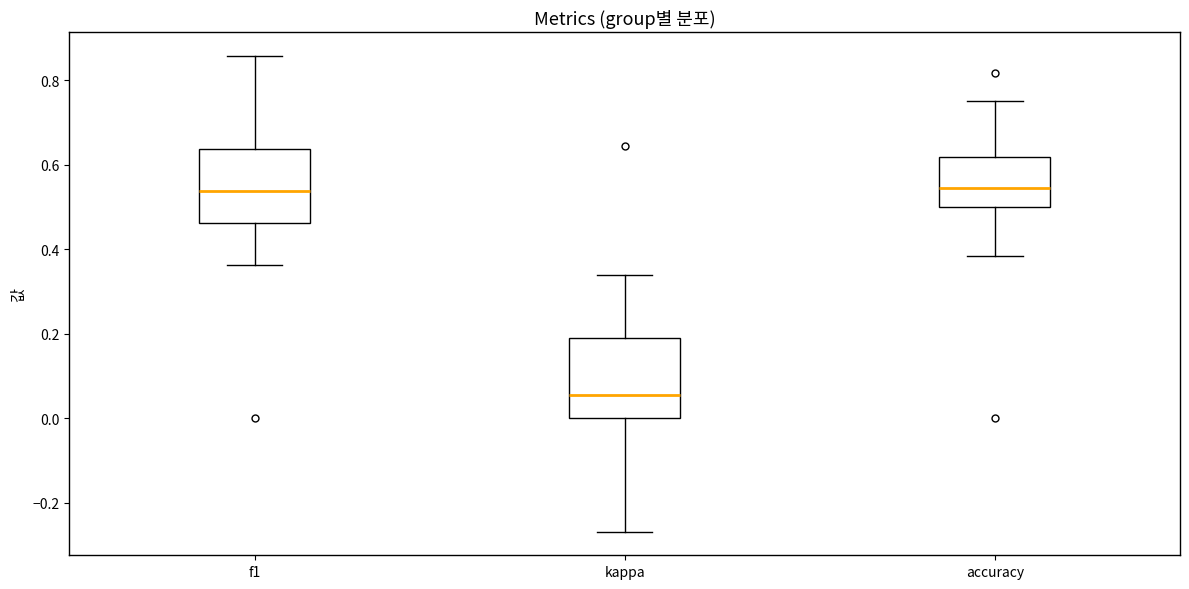

Reading left to right, transcribe this box plot: for each box, give where its median line is, the range the box spans, and where its two whiskers end, as read against the y-axis. The values are not printed on the chart, so give them approximately, as read against the axis.

f1: median 0.54, box 0.46 to 0.64, whiskers 0.36 to 0.86
kappa: median 0.06, box 0.00 to 0.18, whiskers -0.26 to 0.34
accuracy: median 0.54, box 0.50 to 0.62, whiskers 0.38 to 0.76